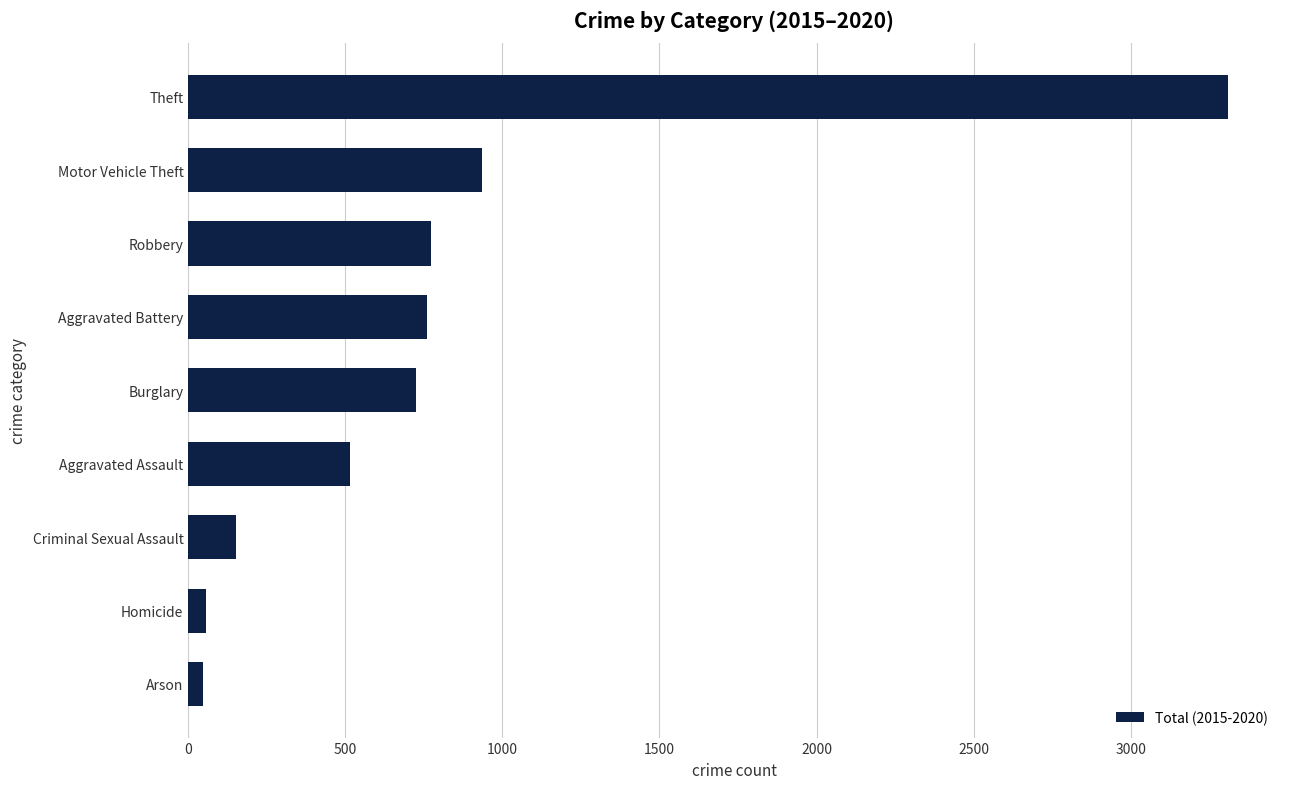

Where is the data nearest to the value 1678?

Motor Vehicle Theft